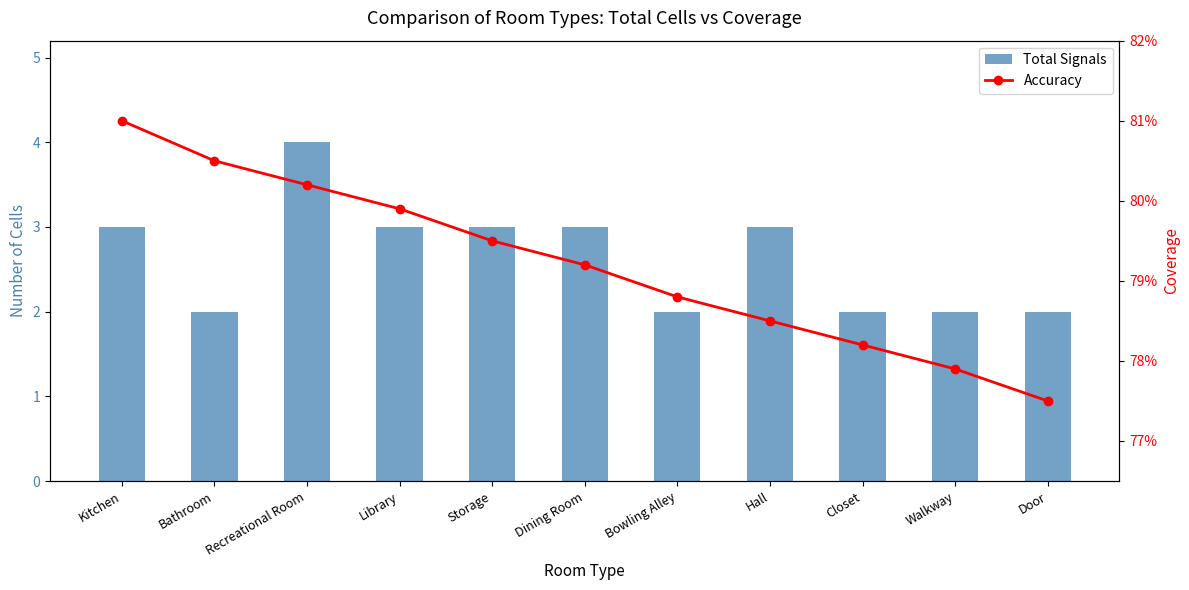

What is the label of the 11th bar from the right?

Kitchen